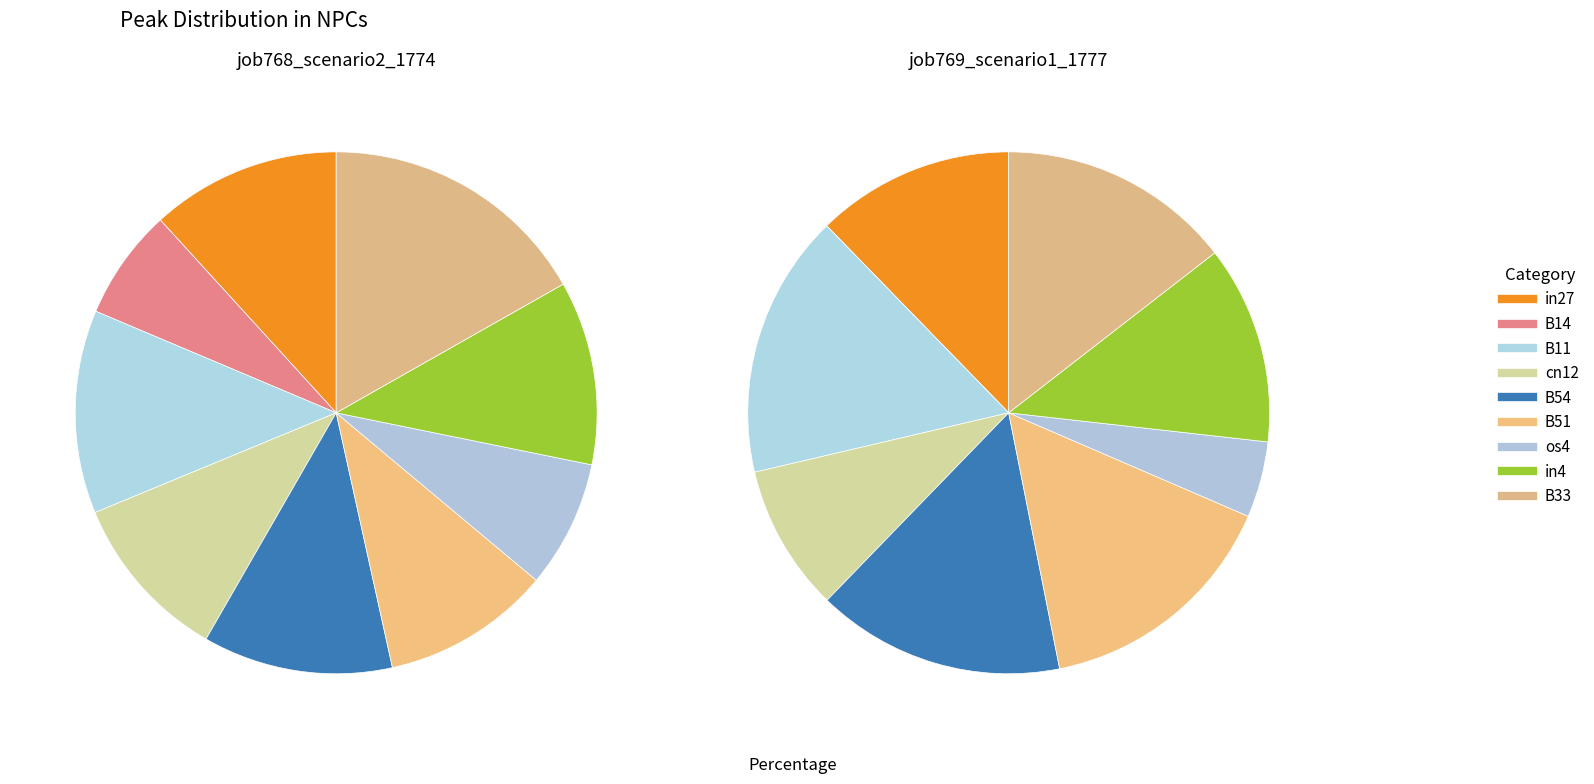

Combined, do B11 and B51 account for over 50%?

No